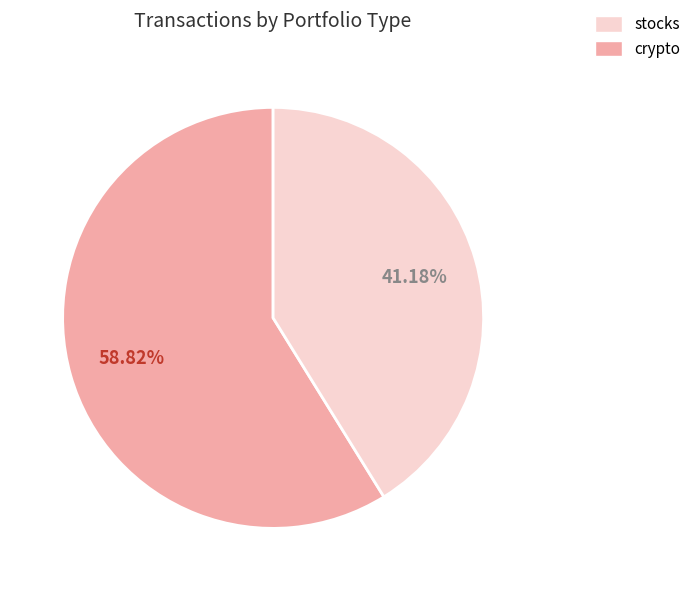

Is there a majority slice in this chart?

Yes